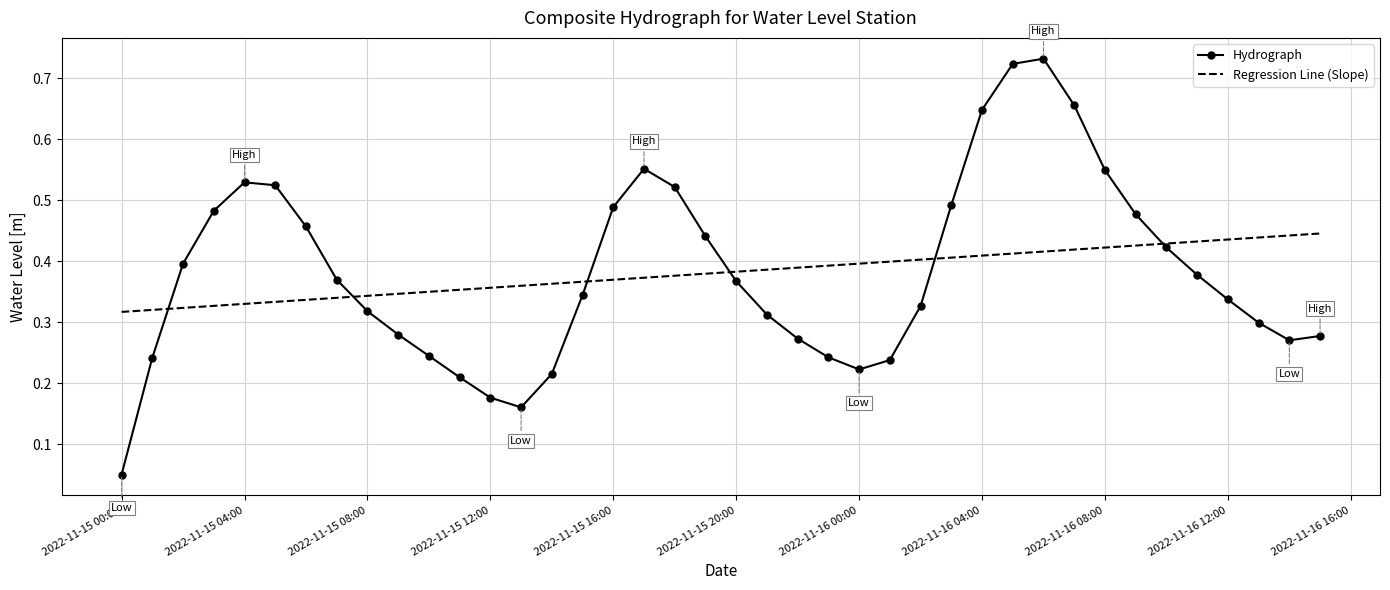

Which series has the widest spread of values?

Hydrograph